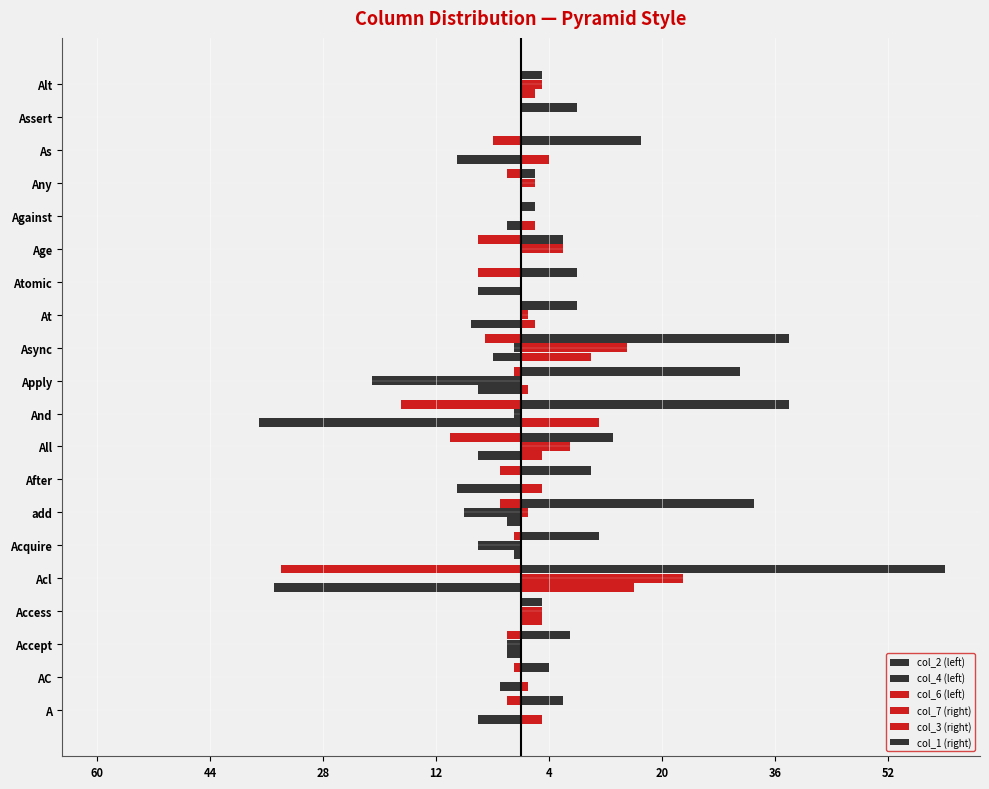

What are all the series names shown in the legend?

col_2 (left), col_4 (left), col_6 (left), col_7 (right), col_3 (right), col_1 (right)